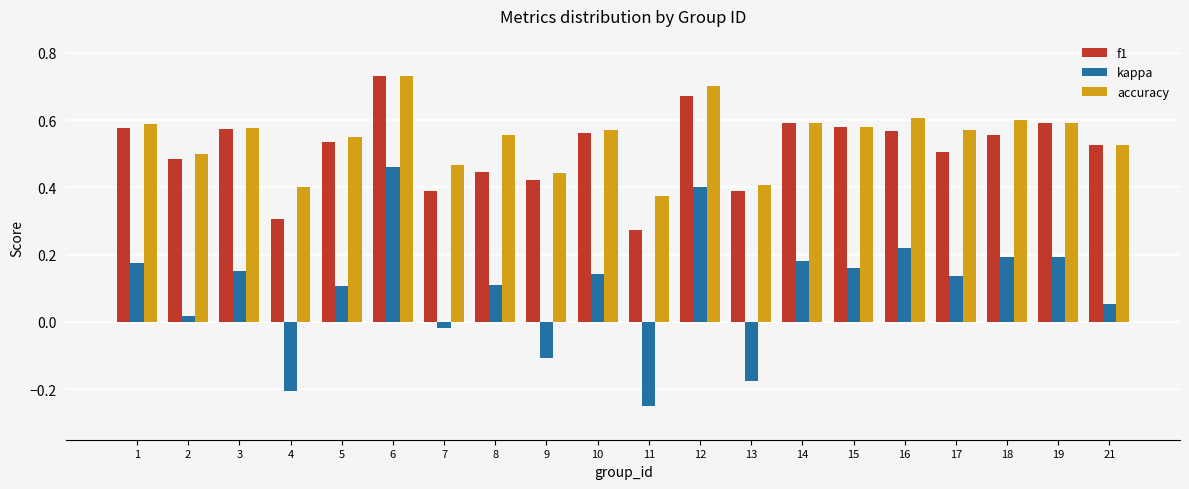

Which category has the lowest value in the kappa series?

11